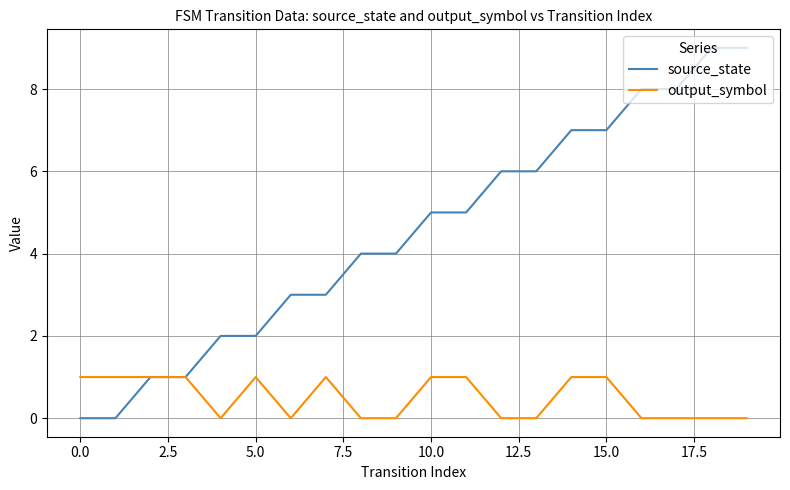

Rank the series by their maximum value, from highest to lowest.

source_state, output_symbol